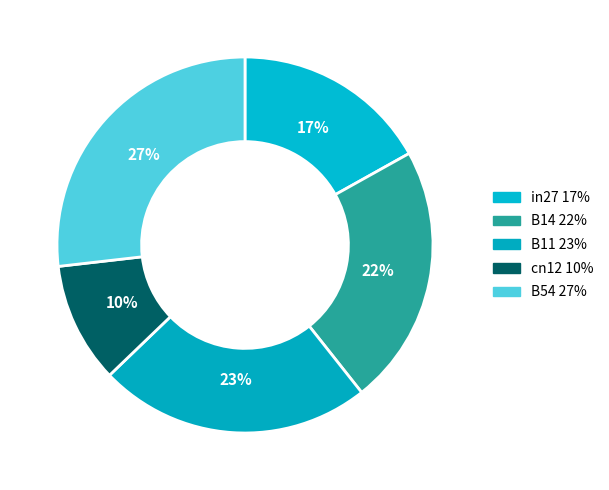

Does B11 represent more than half of the total?

No